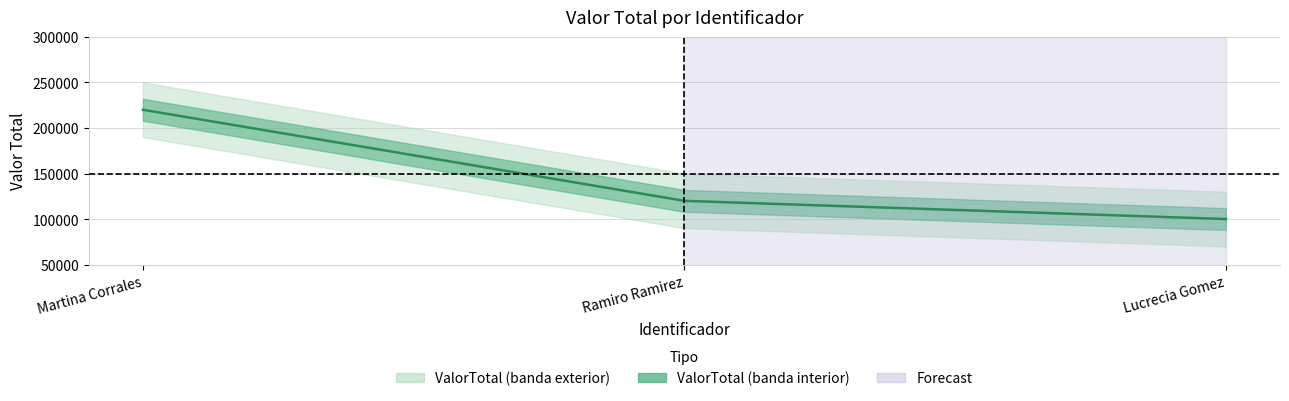

Reading left to right, transcribe all the data shown in this chart.

1=220000	2=120000	3=100000